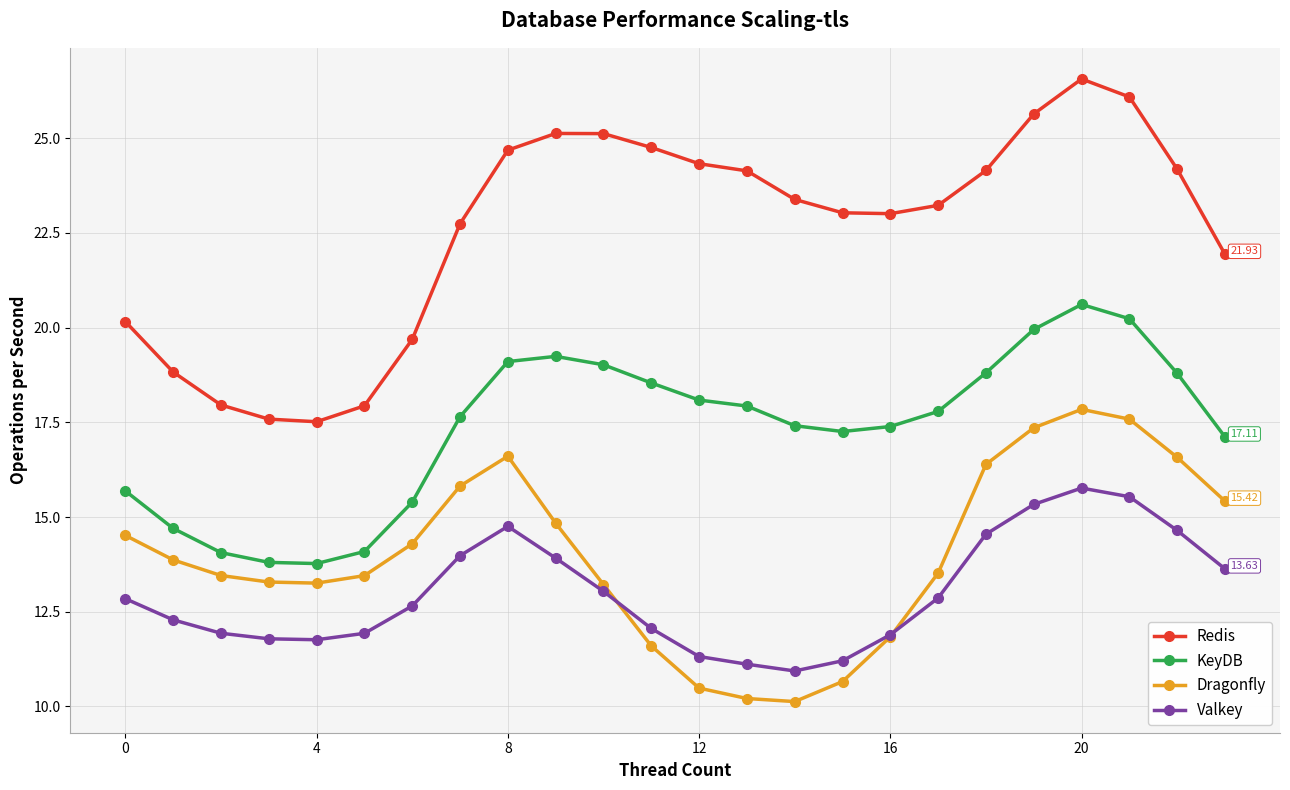

True or false: KeyDB and Valkey intersect in this chart.

False